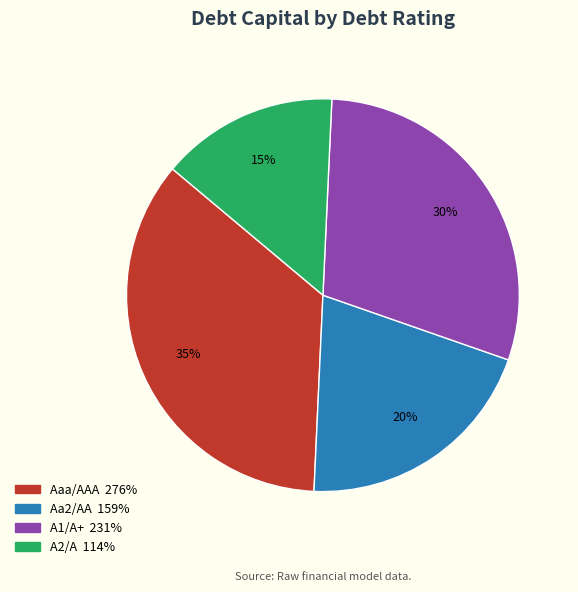

Does any single category account for the majority?

No